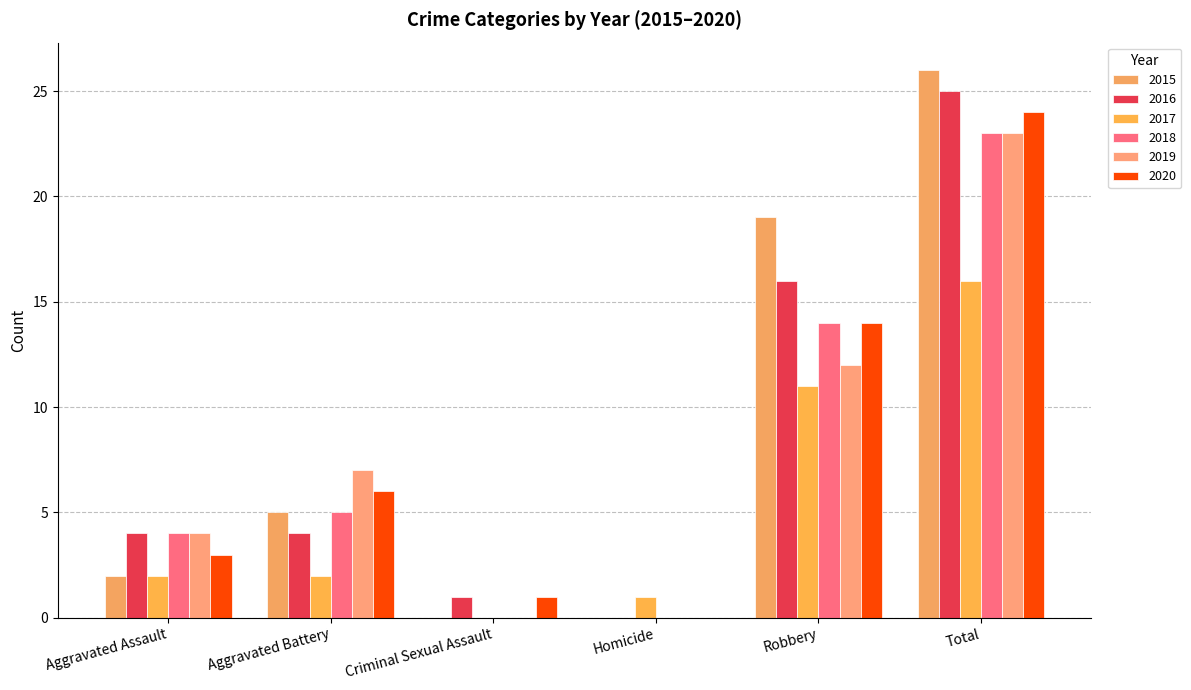

At which label is 2017 closest to 8?

Robbery